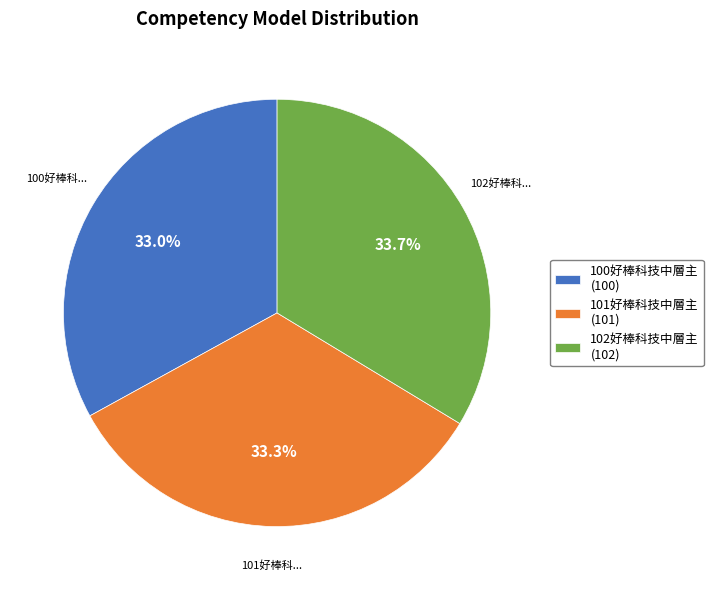

Is 102好棒科技中層主 (102) the majority of the pie?

No